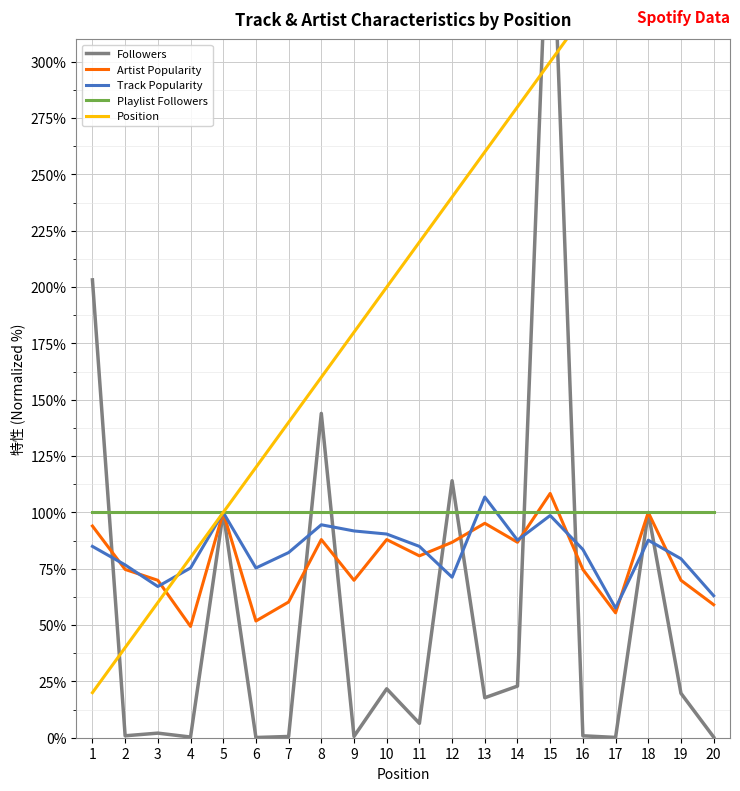

Rank the series by their maximum value, from lowest to highest.

Playlist Followers, Track Popularity, Artist Popularity, Followers, Position